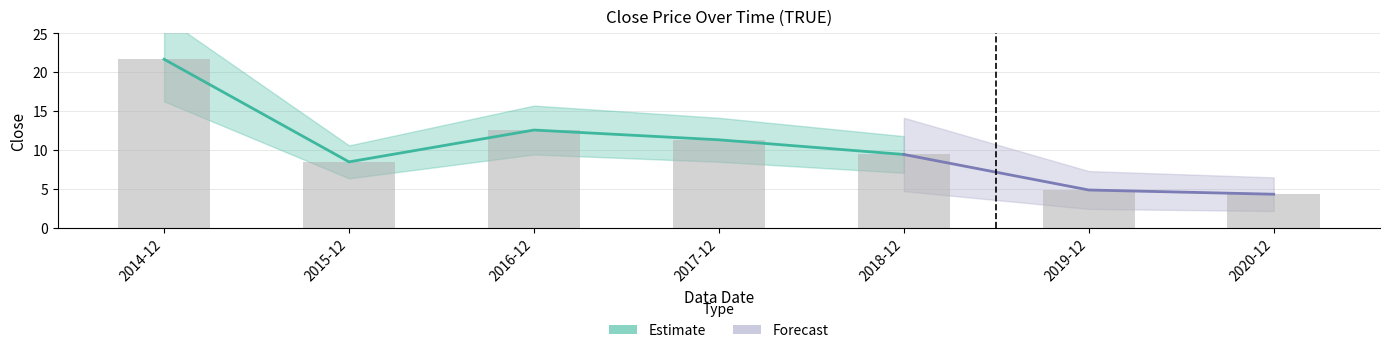

Which category has the highest value across all series?

2014-12